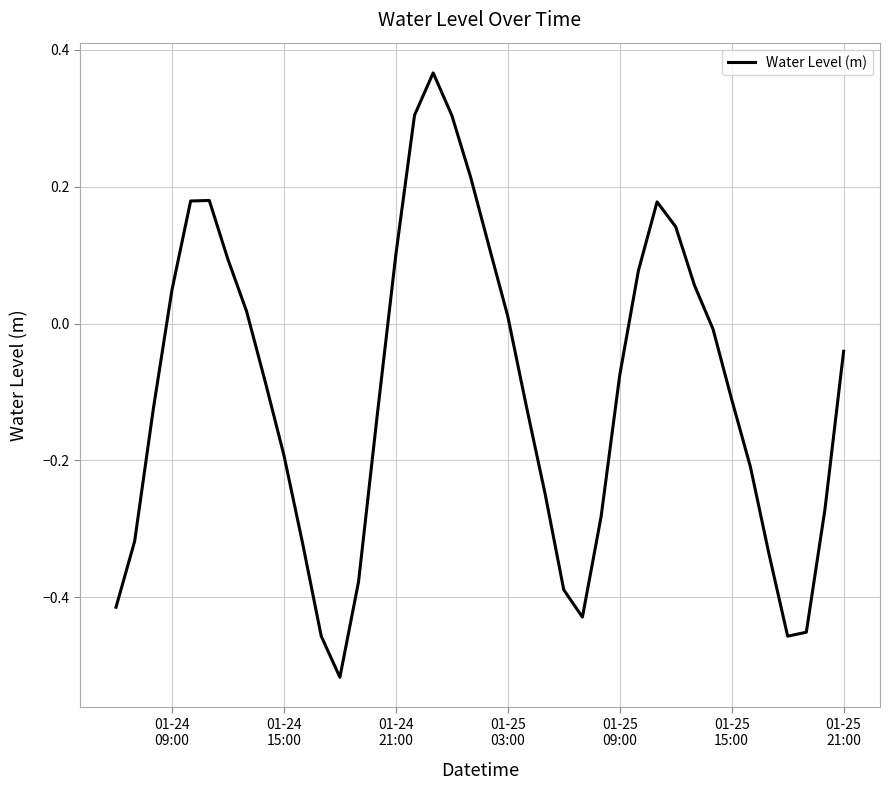

How many series are shown in this chart?

1